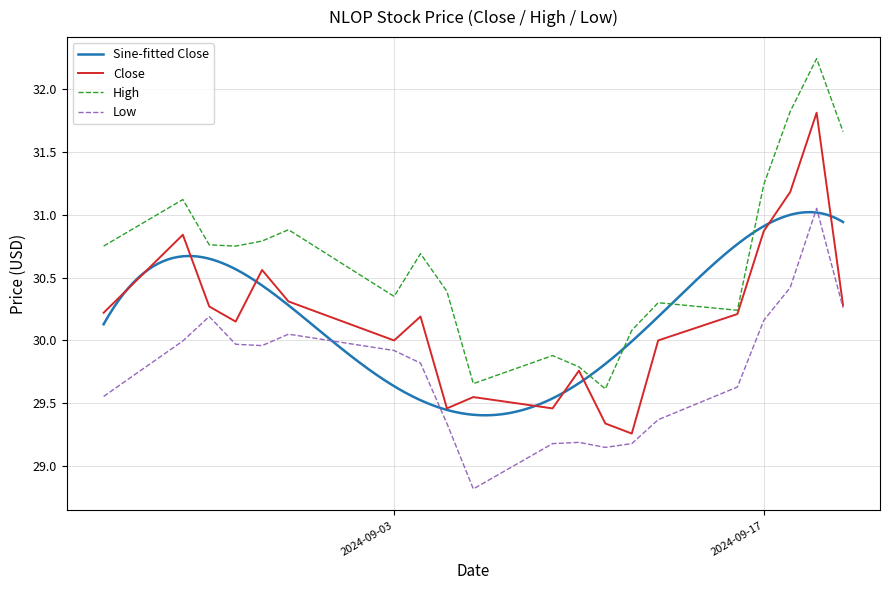

Rank the categories by Close value from highest to lowest.

2024-09-19, 2024-09-18, 2024-09-17, 2024-08-26, 2024-08-29, 2024-08-30, 2024-09-20, 2024-08-27, 2024-08-23, 2024-09-16, 2024-09-04, 2024-08-28, 2024-09-03, 2024-09-13, 2024-09-10, 2024-09-06, 2024-09-05, 2024-09-09, 2024-09-11, 2024-09-12